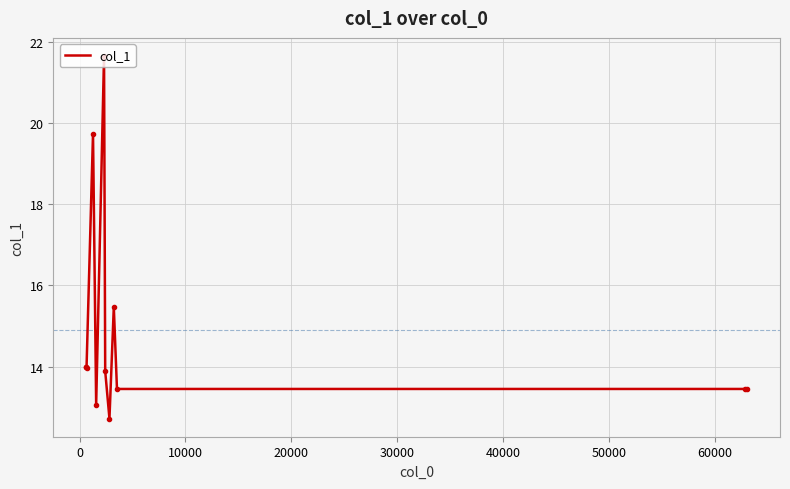

What position from the left is 60000?

8